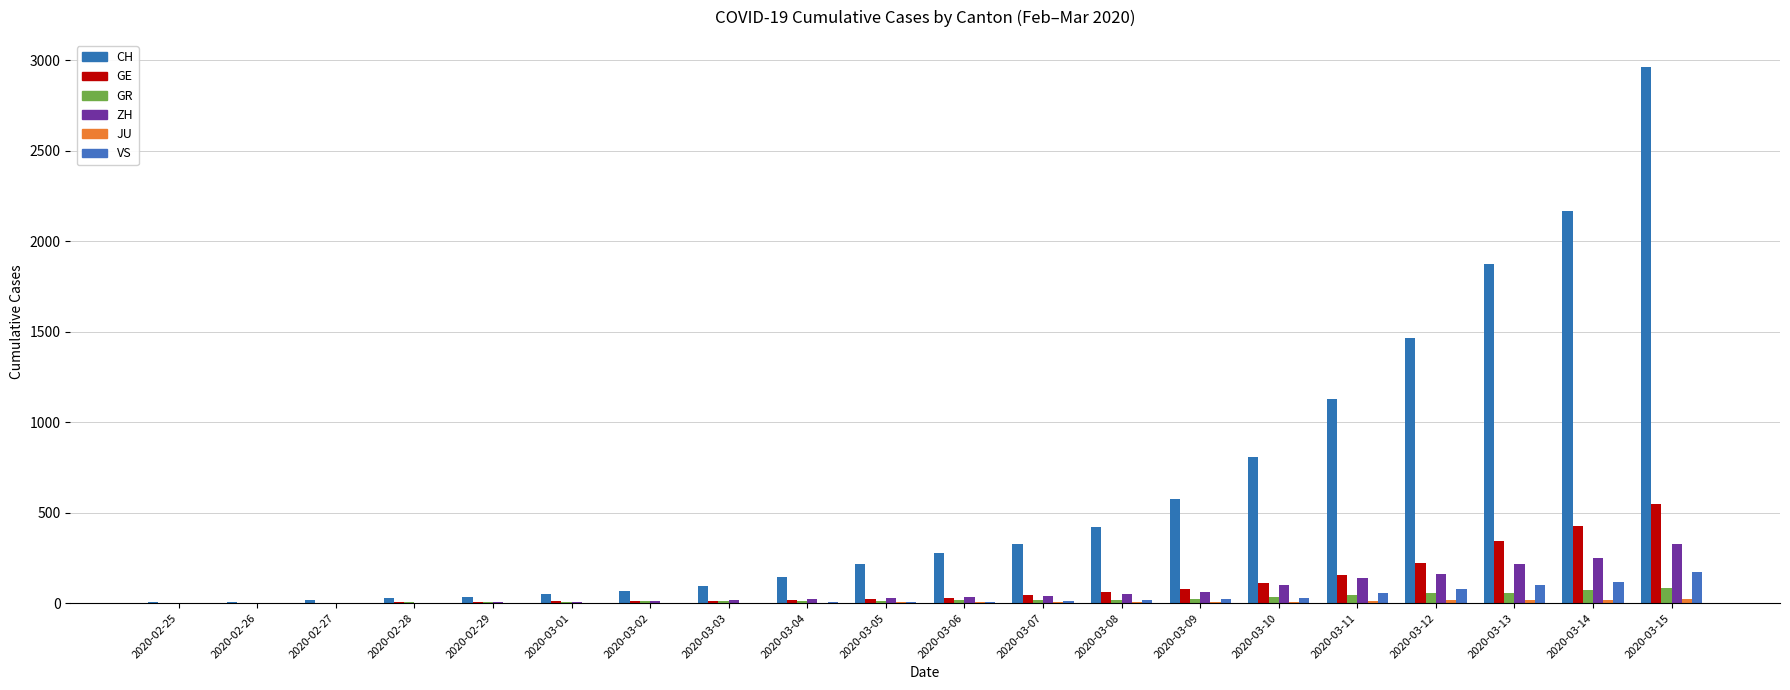

Is it true that ZH equals 10 at 2020-02-29?

False